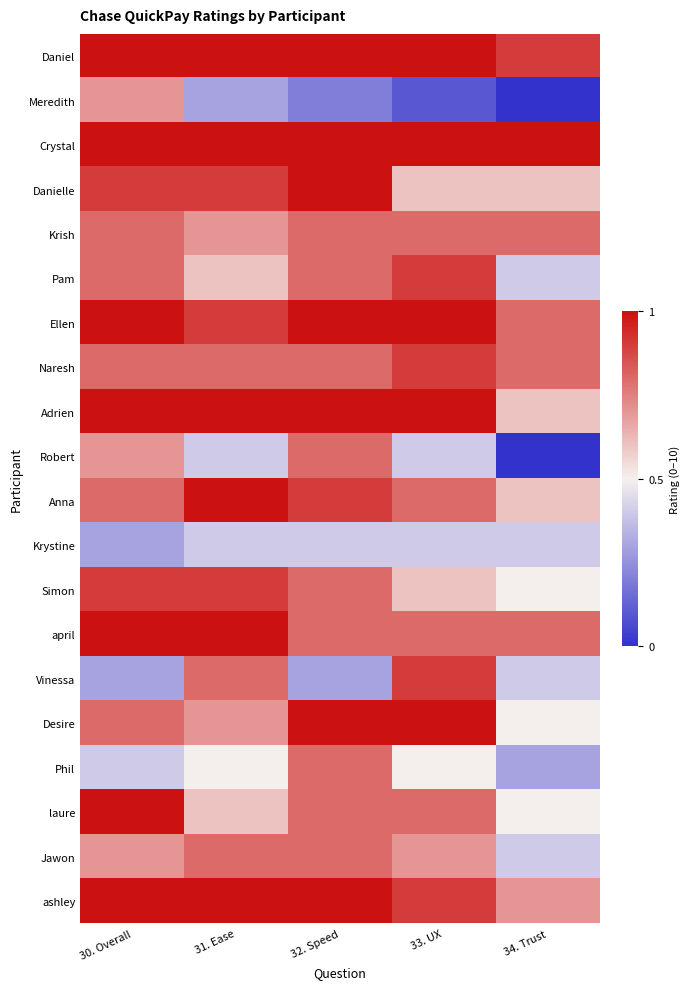

Which label corresponds to the smallest value in the chart?

34. Trust